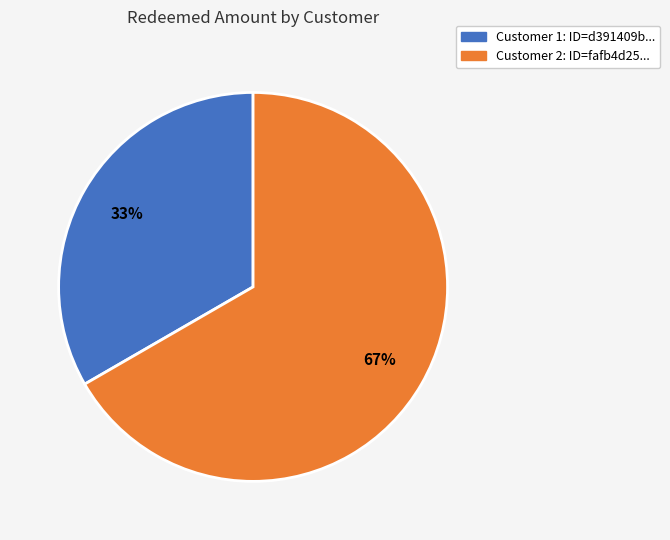

Count the number of slices in the pie.

2